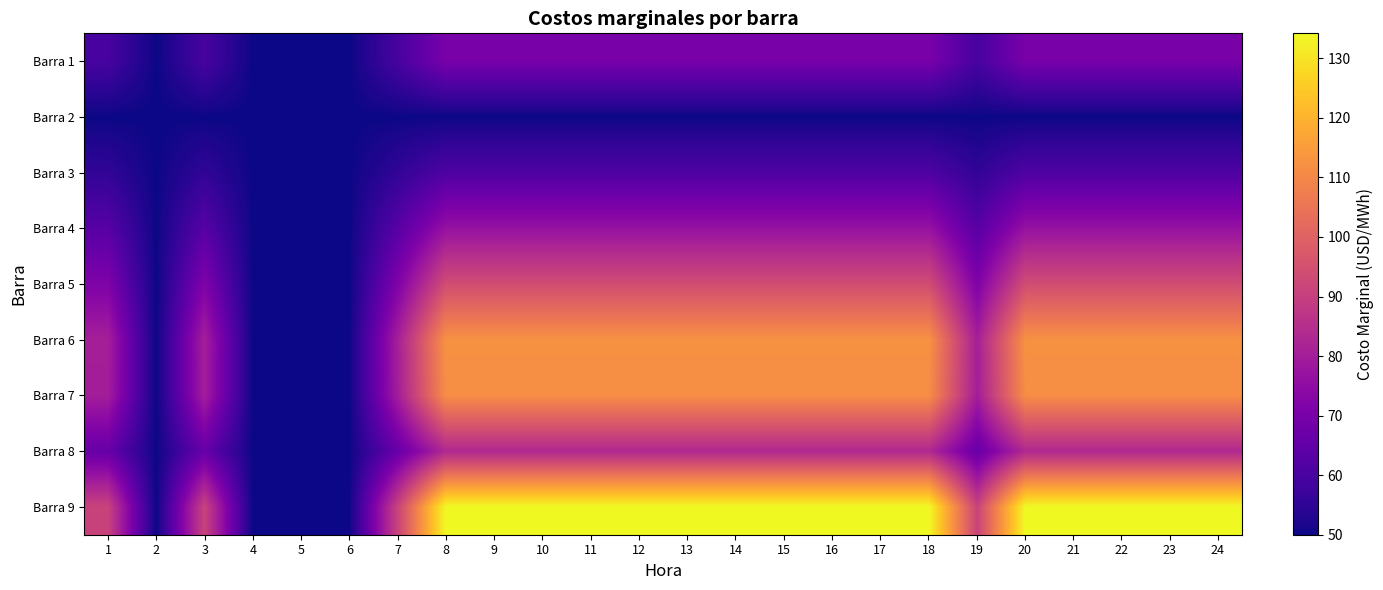

Reading left to right, what are all the values shown in this chart?

Barra 1: 1=59.8	2=50.0	3=59.8	4=50.0	5=50.0	6=50.0	7=59.8	8=70.0	9=70.0	10=70.0	11=70.0	12=70.0	13=70.0	14=70.0	15=70.0	16=70.0	17=70.0	18=70.0	19=59.8	20=70.0	21=70.0	22=70.0	23=70.0	24=70.0
Barra 2: 1=50.0	2=50.0	3=50.0	4=50.0	5=50.0	6=50.0	7=50.0	8=50.0	9=50.0	10=50.0	11=50.0	12=50.0	13=50.0	14=50.0	15=50.0	16=50.0	17=50.0	18=50.0	19=50.0	20=50.0	21=50.0	22=50.0	23=50.0	24=50.0
Barra 3: 1=55.4	2=50.0	3=55.4	4=50.0	5=50.0	6=50.0	7=55.4	8=61.1	9=61.1	10=61.1	11=61.1	12=61.1	13=61.1	14=61.1	15=61.1	16=61.1	17=61.1	18=61.1	19=55.4	20=61.1	21=61.1	22=61.1	23=61.1	24=61.1
Barra 4: 1=63.0	2=50.0	3=63.0	4=50.0	5=50.0	6=50.0	7=63.0	8=76.6	9=76.6	10=76.6	11=76.6	12=76.6	13=76.6	14=76.6	15=76.6	16=76.6	17=76.6	18=76.6	19=63.0	20=76.6	21=76.6	22=76.6	23=76.6	24=76.6
Barra 5: 1=71.4	2=50.0	3=71.4	4=50.0	5=50.0	6=50.0	7=71.4	8=93.9	9=93.9	10=93.9	11=93.9	12=93.9	13=93.9	14=93.9	15=93.9	16=93.9	17=93.9	18=93.9	19=71.4	20=93.9	21=93.9	22=93.9	23=93.9	24=93.9
Barra 6: 1=80.5	2=50.0	3=80.5	4=50.0	5=50.0	6=50.0	7=80.5	8=112.4	9=112.4	10=112.4	11=112.4	12=112.4	13=112.4	14=112.4	15=112.4	16=112.4	17=112.4	18=112.4	19=80.5	20=112.4	21=112.4	22=112.4	23=112.4	24=112.4
Barra 7: 1=80.0	2=50.0	3=80.0	4=50.0	5=50.0	6=50.0	7=80.0	8=111.5	9=111.5	10=111.5	11=111.5	12=111.5	13=111.5	14=111.5	15=111.5	16=111.5	17=111.5	18=111.5	19=80.0	20=111.5	21=111.5	22=111.5	23=111.5	24=111.5
Barra 8: 1=66.3	2=50.0	3=66.3	4=50.0	5=50.0	6=50.0	7=66.3	8=83.3	9=83.3	10=83.3	11=83.3	12=83.3	13=83.3	14=83.3	15=83.3	16=83.3	17=83.3	18=83.3	19=66.3	20=83.3	21=83.3	22=83.3	23=83.3	24=83.3
Barra 9: 1=91.1	2=50.0	3=91.1	4=50.0	5=50.0	6=50.0	7=91.1	8=134.2	9=134.2	10=134.2	11=134.2	12=134.2	13=134.2	14=134.2	15=134.2	16=134.2	17=134.2	18=134.2	19=91.1	20=134.2	21=134.2	22=134.2	23=134.2	24=134.2